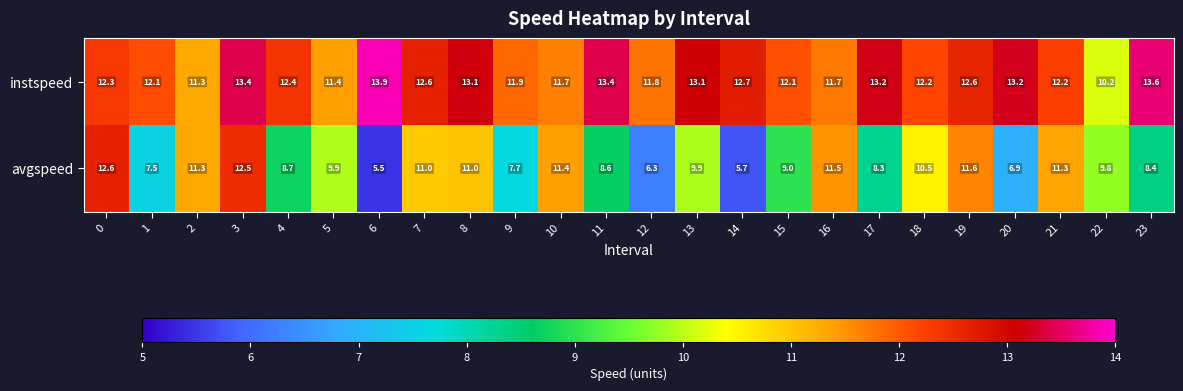

At which label is avgspeed closest to 9?

15